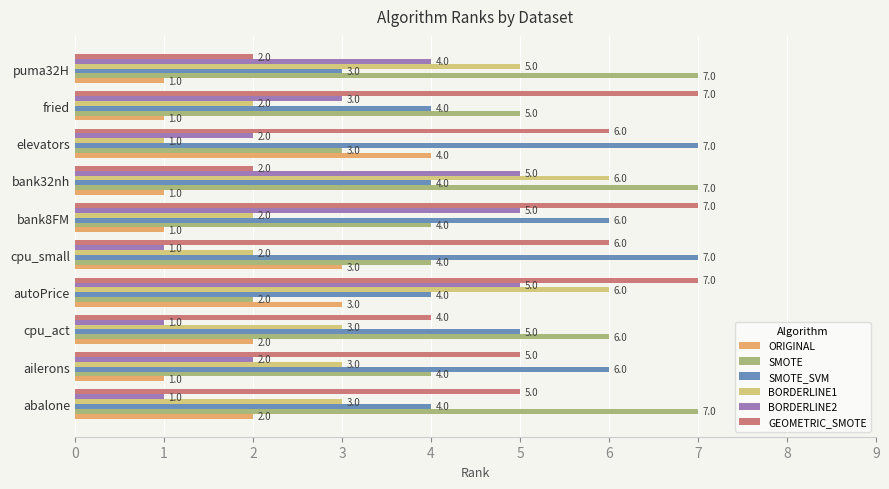

The BORDERLINE2 series shows 5 at autoPrice. True or false?

True